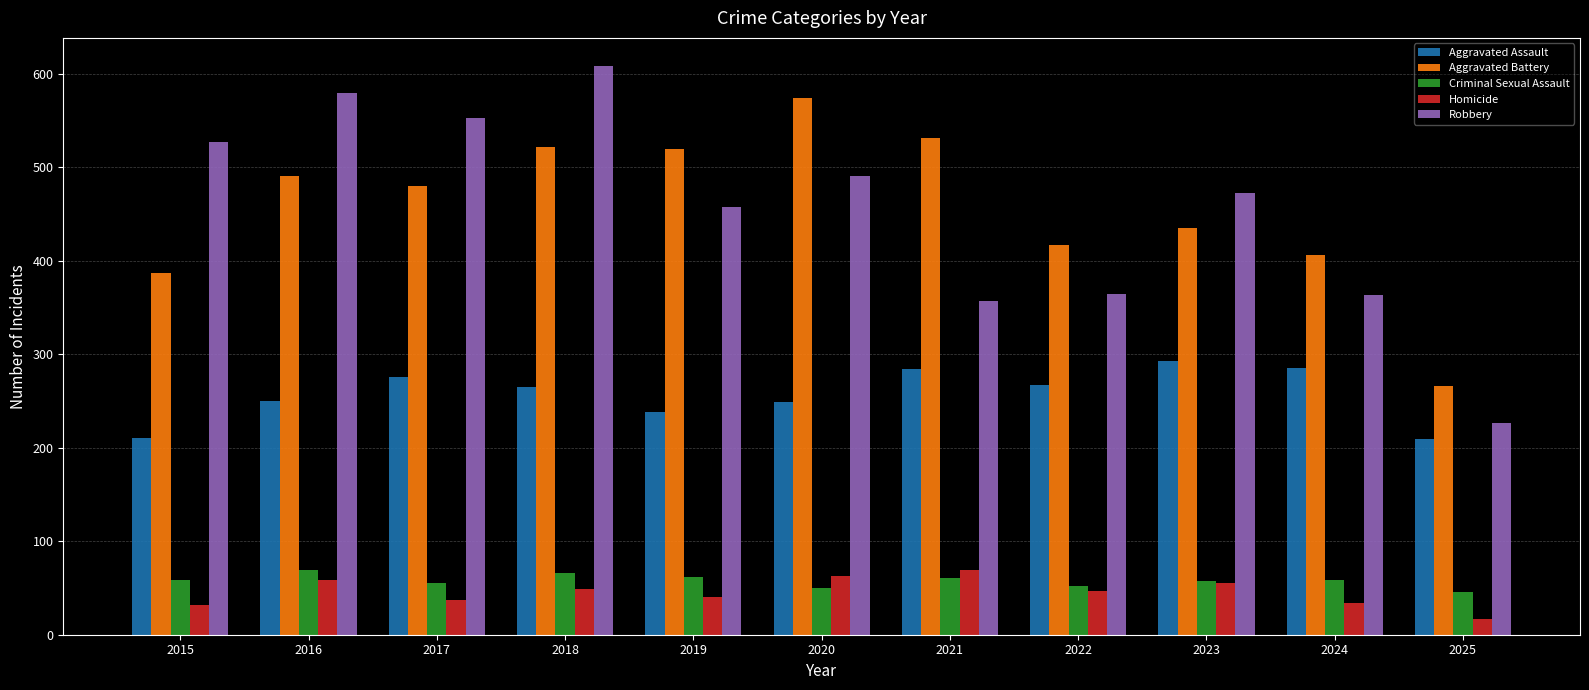

At how many categories does at least one series exceed 437?

8